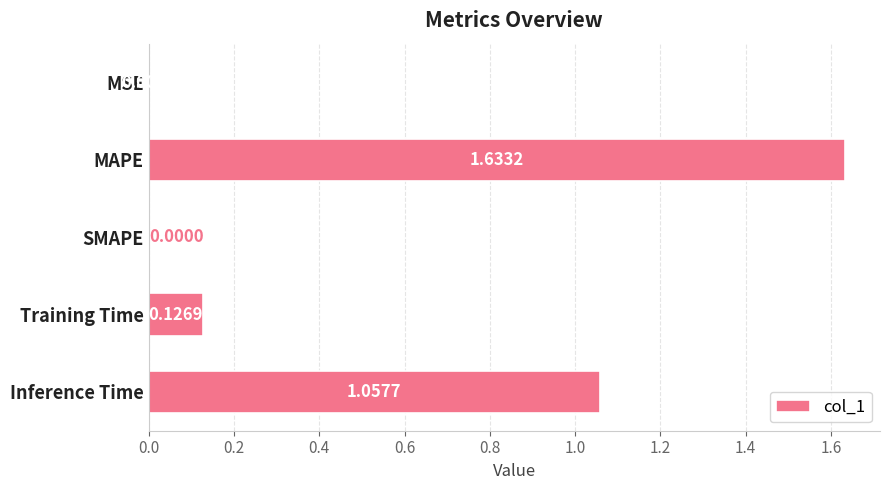

What is the sum of all values?

2.8